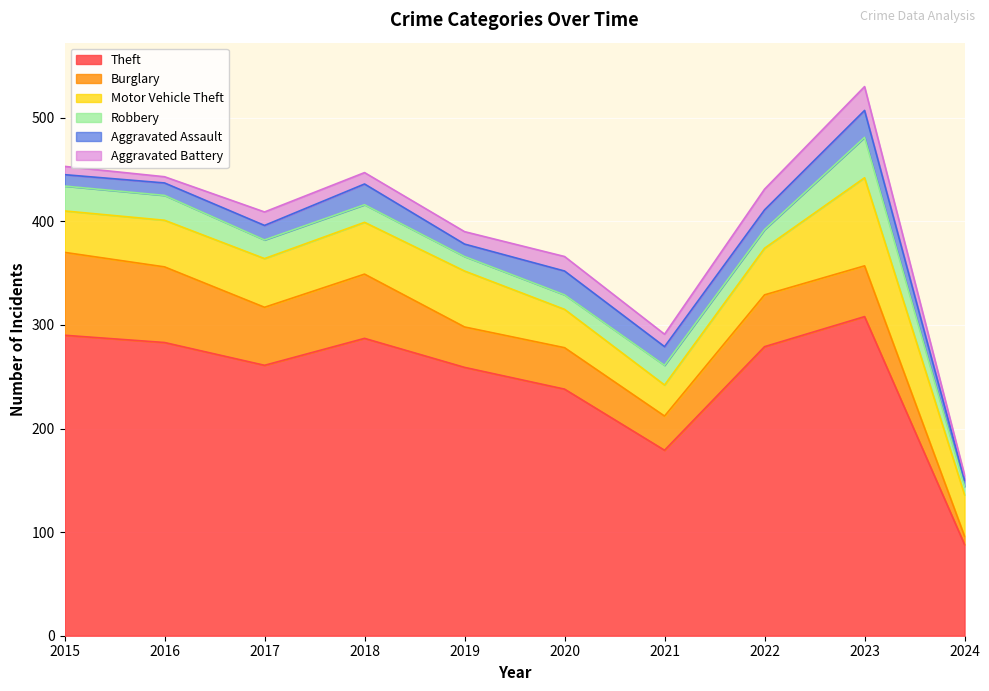

Where does the Burglary series first go above 50?

2015